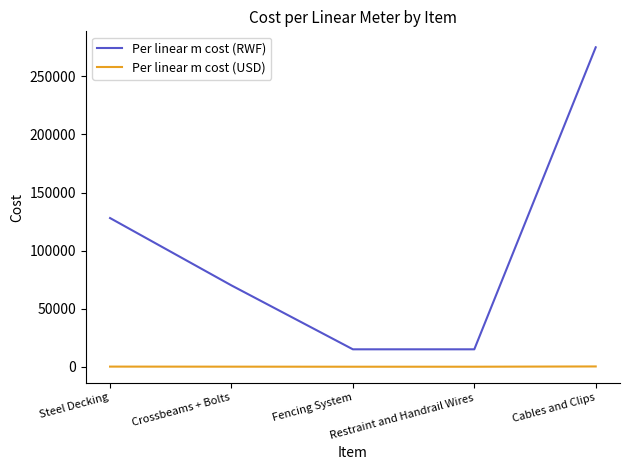

List the series in order of their peak value, lowest first.

Per linear m cost (USD), Per linear m cost (RWF)